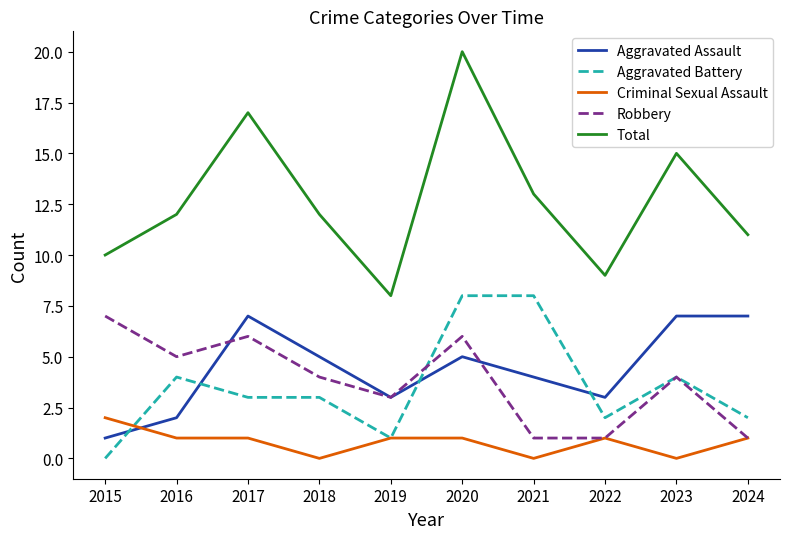

How many times do Criminal Sexual Assault and Aggravated Assault cross each other?

1